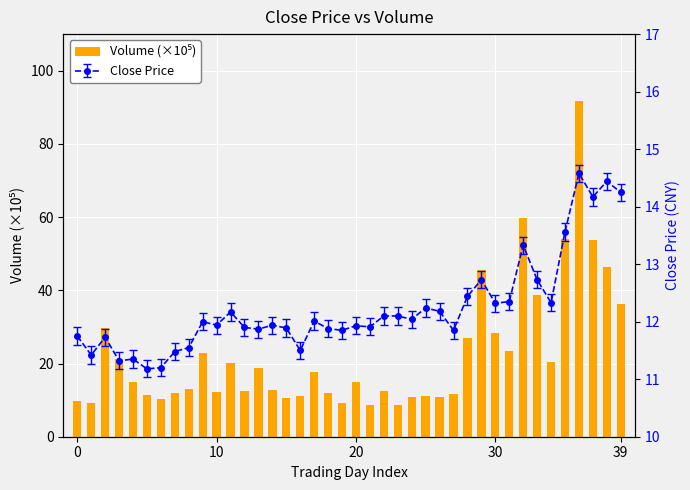

Read the value at 20.

14.8